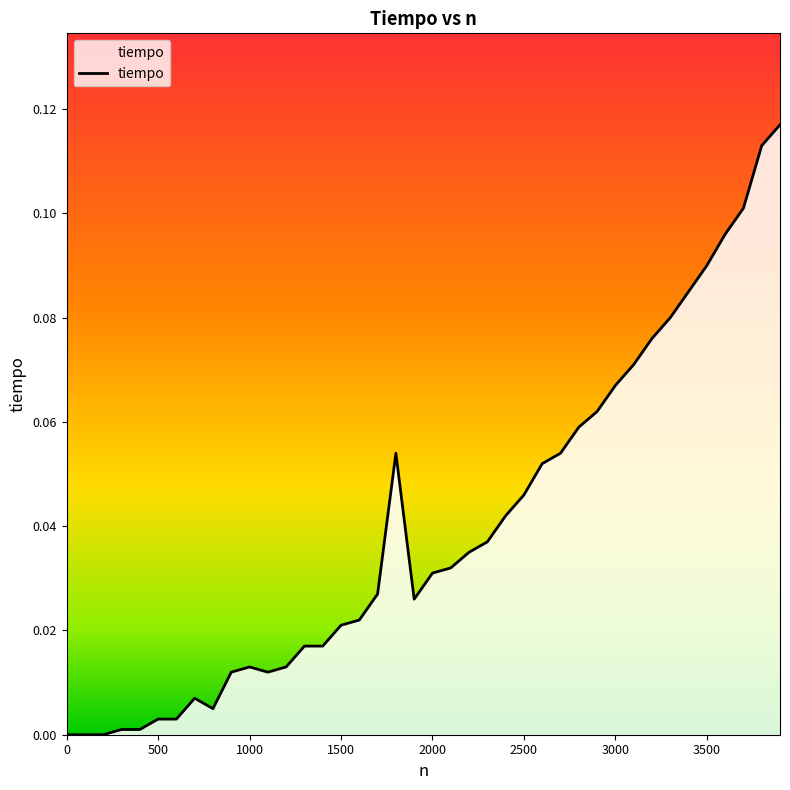

Rank the categories by value from lowest to highest.

0, 100, 200, 300, 400, 500, 600, 800, 700, 900, 1100, 1000, 1200, 1300, 1400, 1500, 1600, 1900, 1700, 2000, 2100, 2200, 2300, 2400, 2500, 2600, 1800, 2700, 2800, 2900, 3000, 3100, 3200, 3300, 3400, 3500, 3600, 3700, 3800, 3900